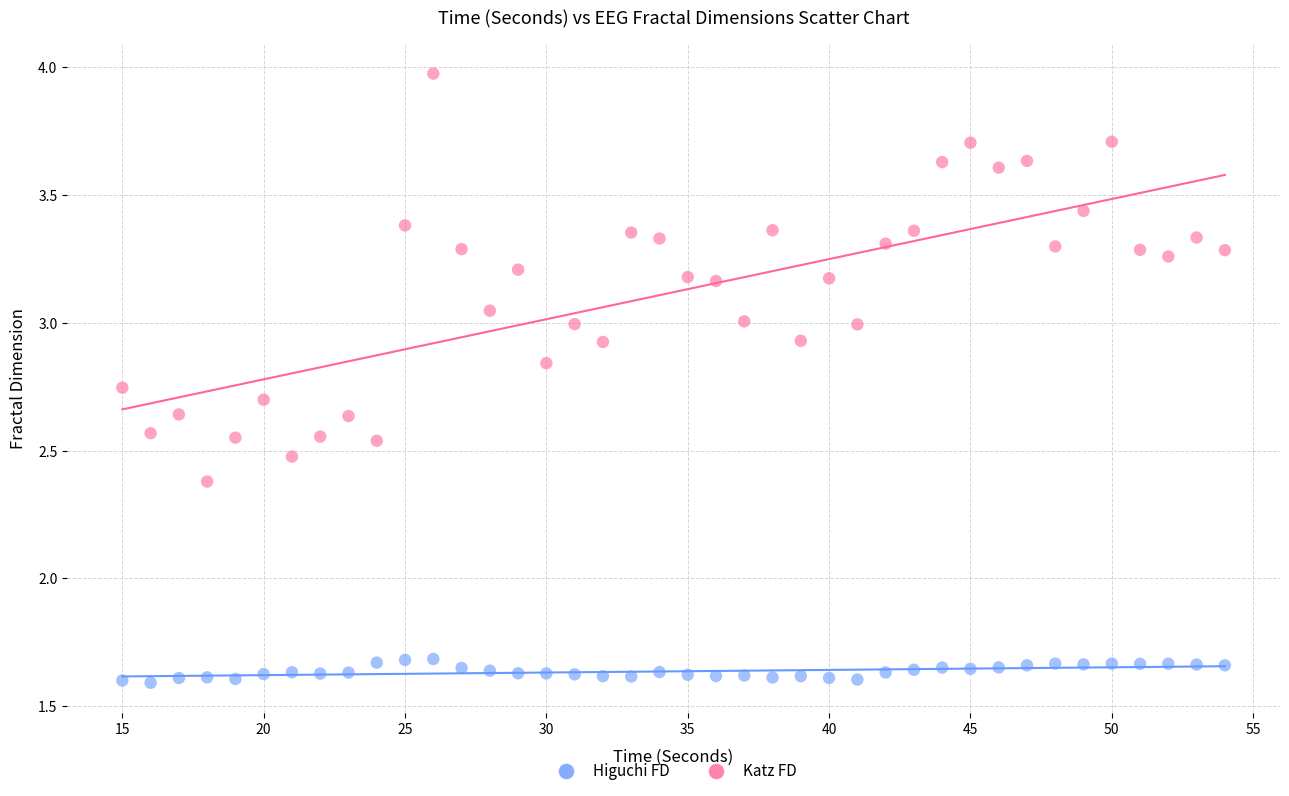

Which series has the largest Y range (max minus min)?

Katz FD